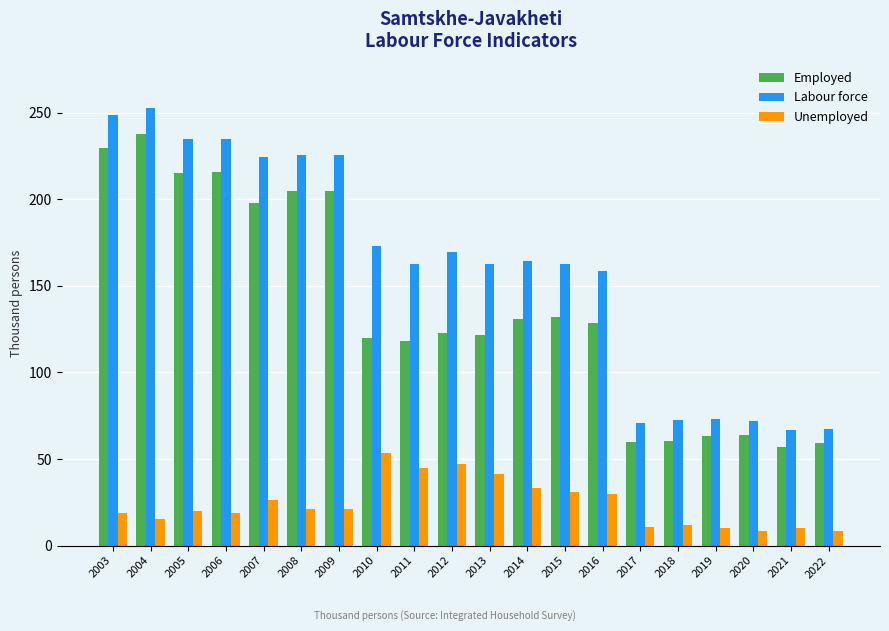

Is the value of Unemployed at 2011 greater than the value of Employed at 2004?

No